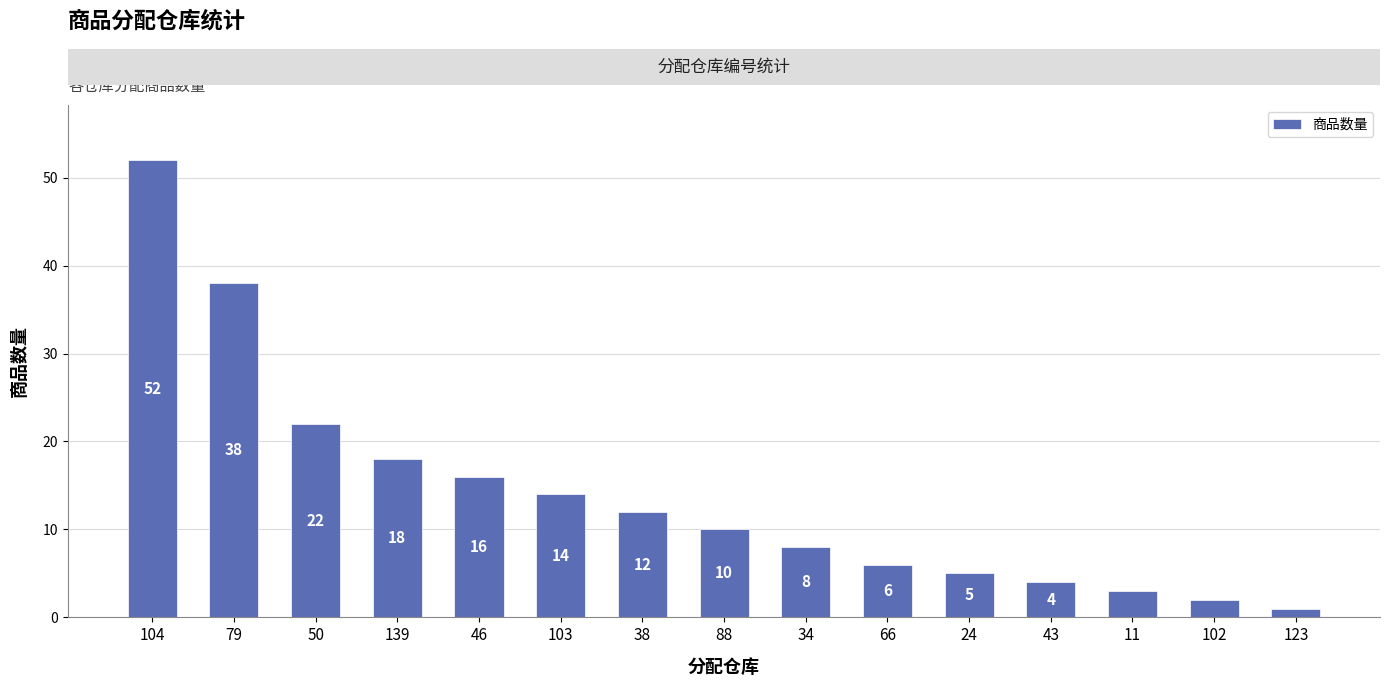

Count the number of categories in the chart.

15